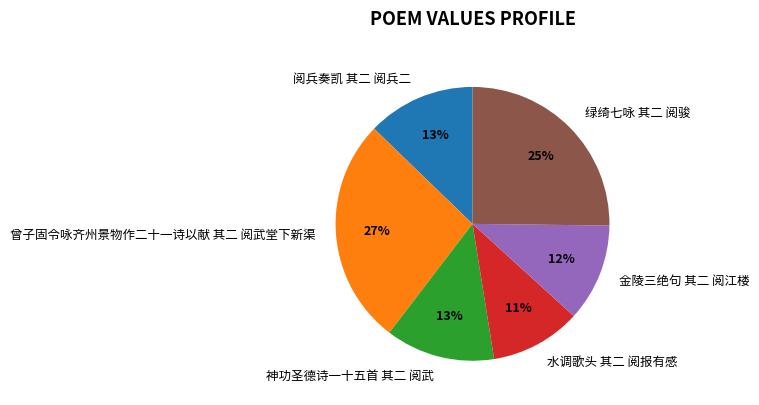

To the nearest percent, what is the average slice percentage?

17%